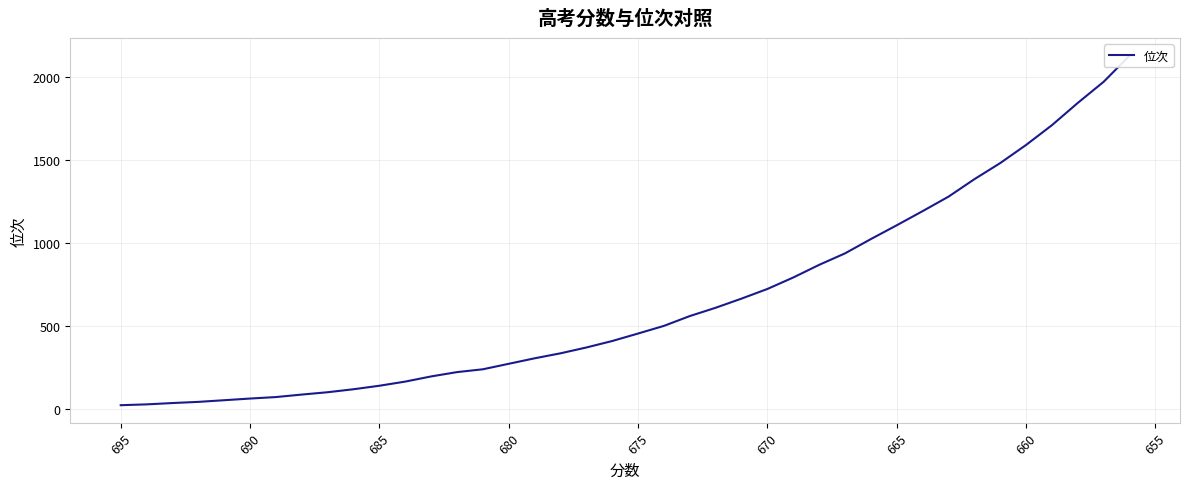

What is the sum of all values?

26104